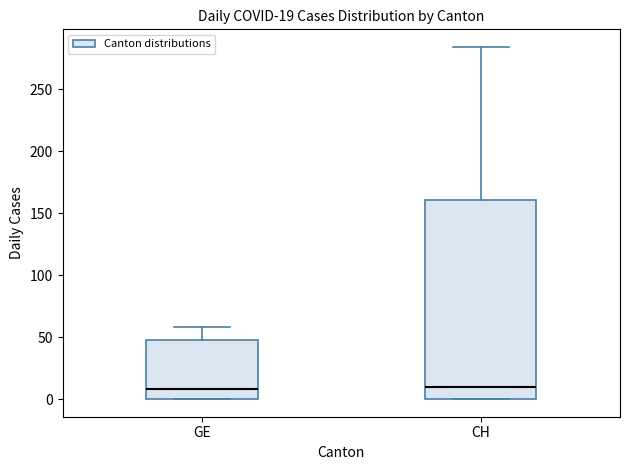

Which box is the tallest, from its lower edge to its upper edge?

CH